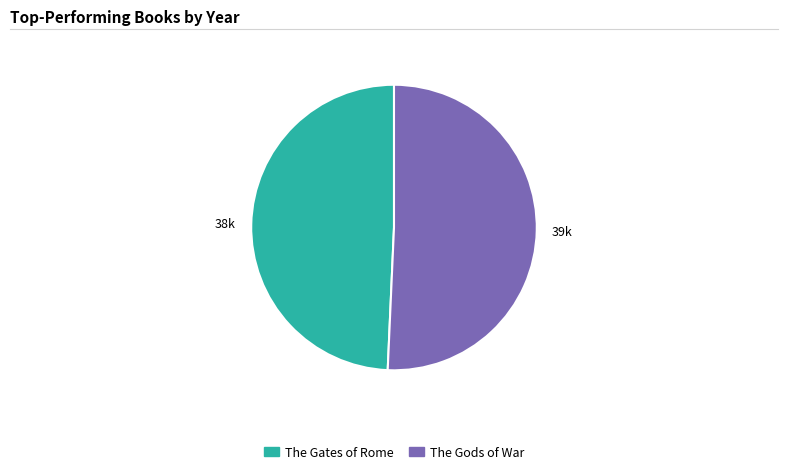

Which slice is the largest?

The Gods of War